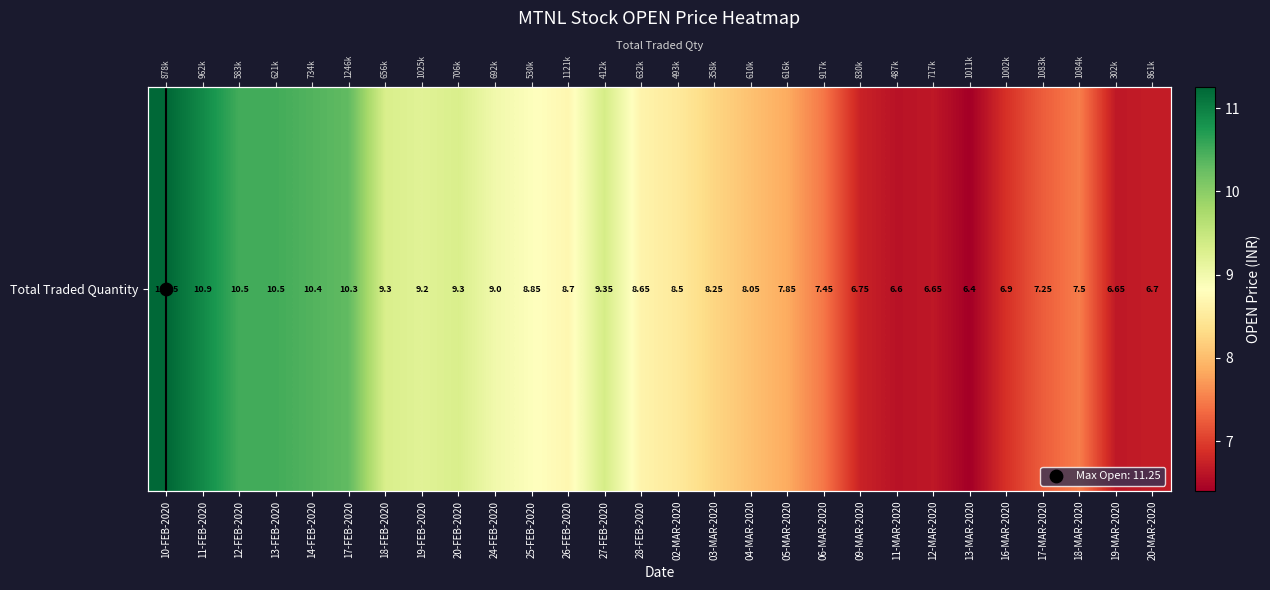

Reading left to right, transcribe all the data shown in this chart.

10-FEB-2020=11.2	11-FEB-2020=10.9	12-FEB-2020=10.5	13-FEB-2020=10.5	14-FEB-2020=10.4	17-FEB-2020=10.3	18-FEB-2020=9.3	19-FEB-2020=9.2	20-FEB-2020=9.3	24-FEB-2020=9.0	25-FEB-2020=8.8	26-FEB-2020=8.7	27-FEB-2020=9.3	28-FEB-2020=8.7	02-MAR-2020=8.5	03-MAR-2020=8.2	04-MAR-2020=8.1	05-MAR-2020=7.8	06-MAR-2020=7.5	09-MAR-2020=6.8	11-MAR-2020=6.6	12-MAR-2020=6.7	13-MAR-2020=6.4	16-MAR-2020=6.9	17-MAR-2020=7.2	18-MAR-2020=7.5	19-MAR-2020=6.7	20-MAR-2020=6.7